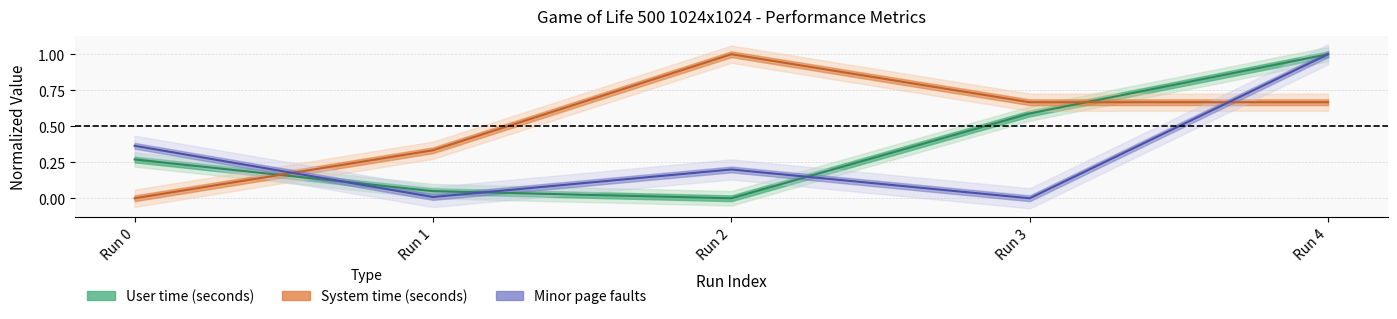

What is the difference between the maximum and minimum values in the Minor (reclaiming a frame) page faults series?

1.0